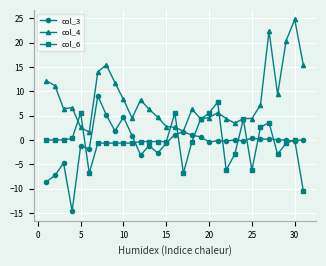

What is the value of the col_3 point at the 5th from the left?

-1.2